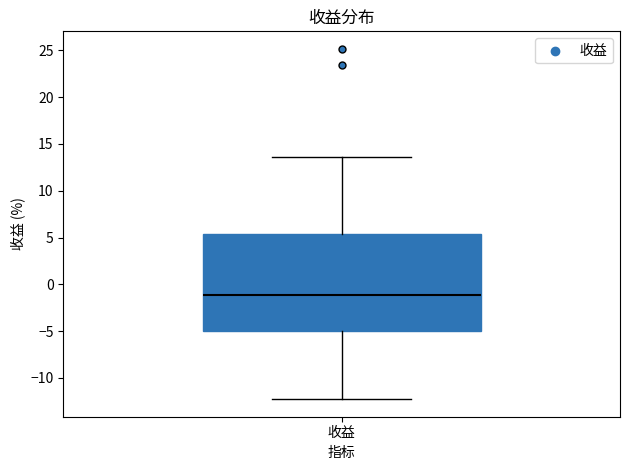

Read this box plot against the y-axis: the position of the median line, the range covered by the box, and the ends of both whiskers. The values are not printed on the chart, so give them approximately, as read against the axis.

median -1.0, box -5.0 to 5.5, whiskers -12.5 to 13.5